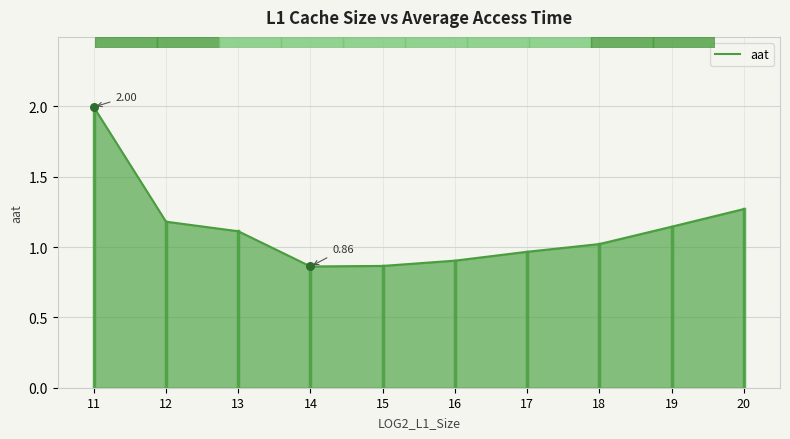

What is the ratio of the value at 20 to the value at 18?

1.2